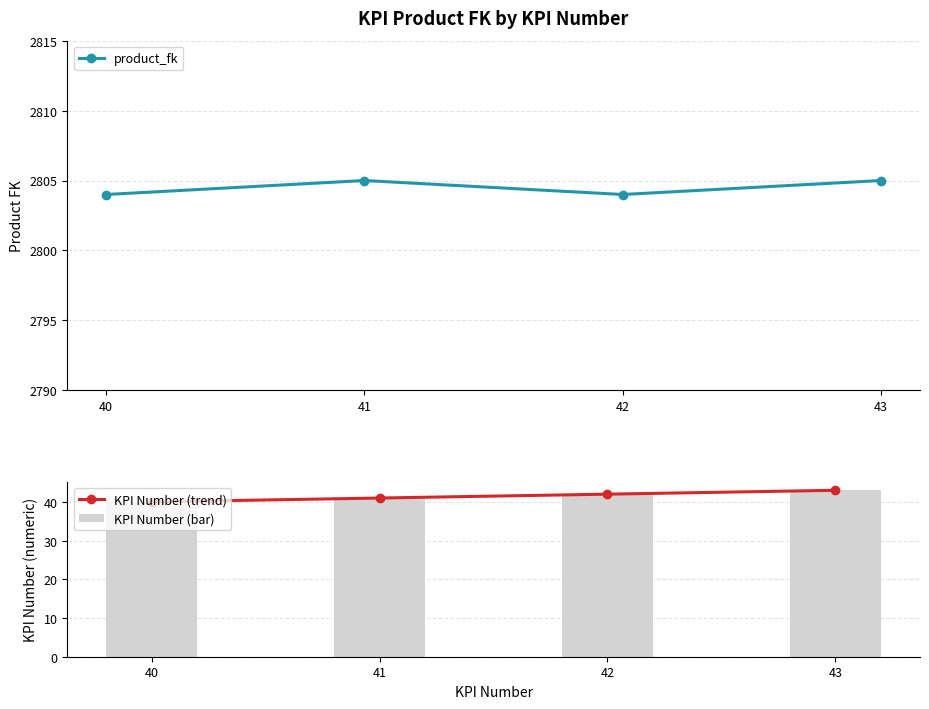

What is the maximum value shown in the chart?

2805